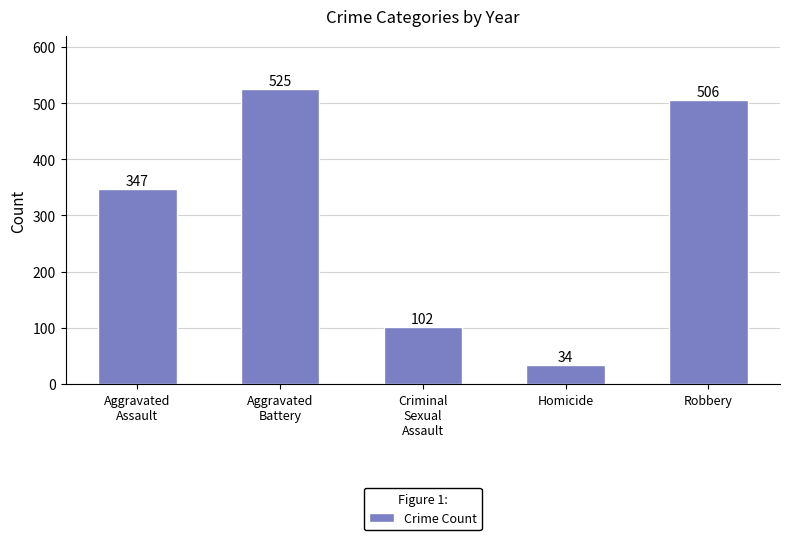

What is the label of the 5th bar from the left?

Robbery